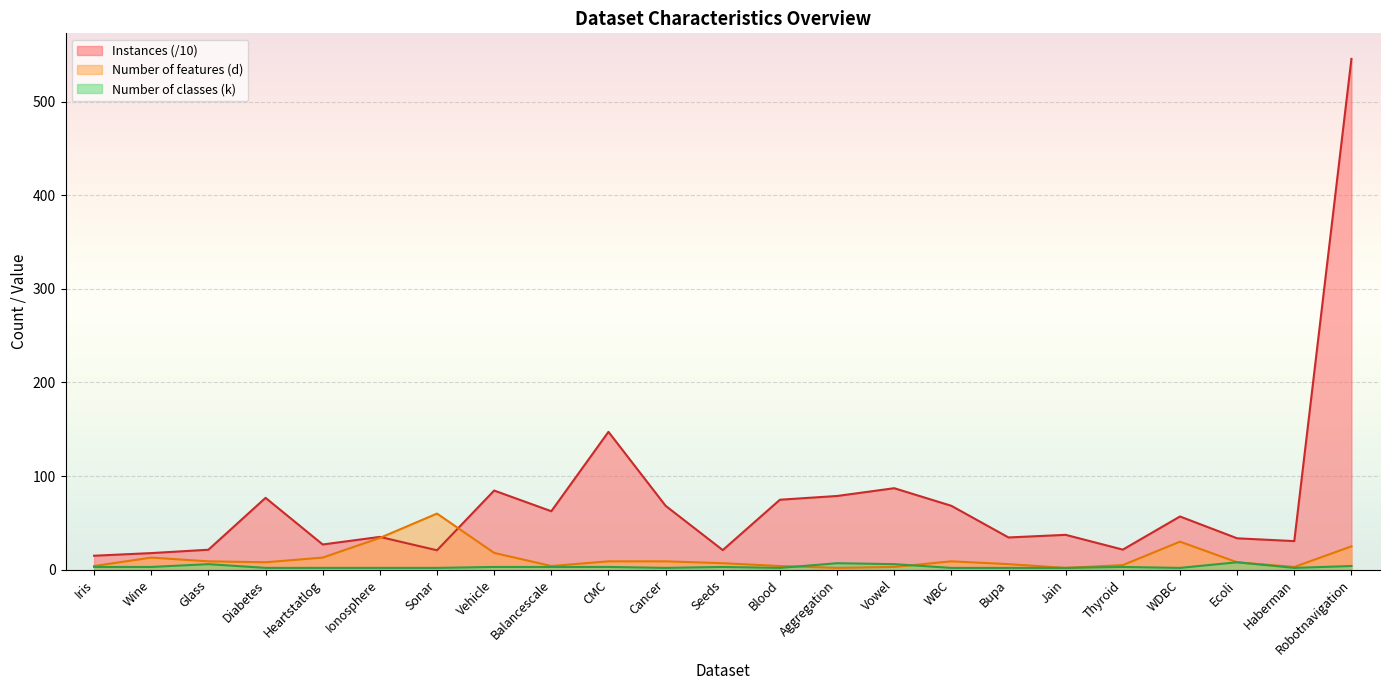

At how many categories does at least one series exceed 419?

1